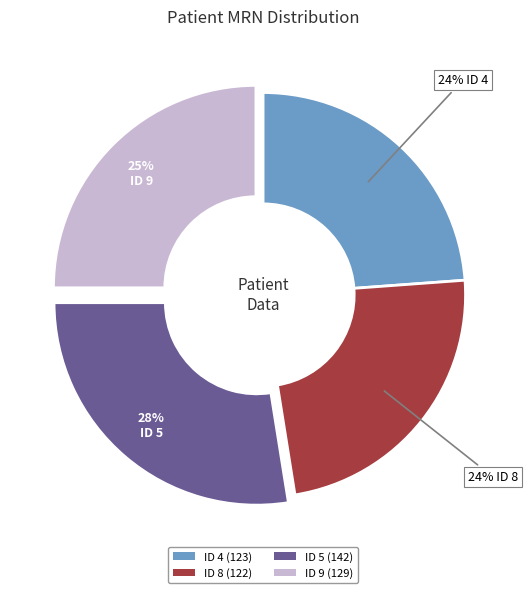

Is there any slice that represents more than half of the pie?

No